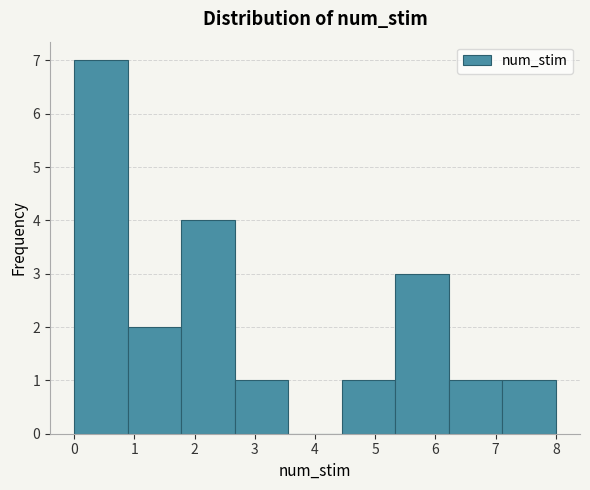

Reading left to right, list every bar in this chart as the range it spans on the x-axis followed by its height. Neither the bar edges nor the heights are printed on the chart, so give them approximately, as read against the axes.

0.0 to 0.9: 7
0.9 to 1.8: 2
1.8 to 2.7: 4
2.7 to 3.6: 1
3.6 to 4.4: 0
4.4 to 5.3: 1
5.3 to 6.2: 3
6.2 to 7.1: 1
7.1 to 8.0: 1